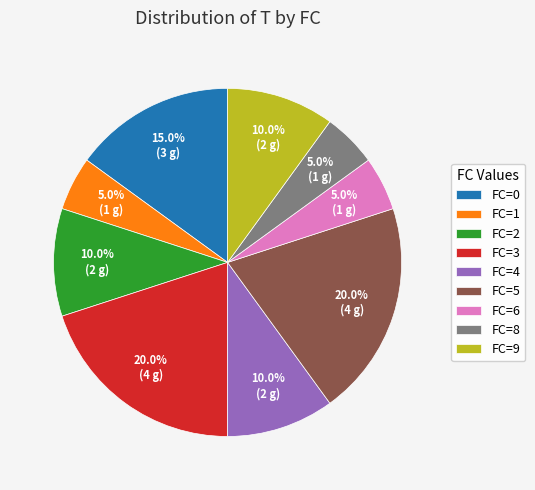

Is the sum of FC=2 and FC=5 greater than half?

No